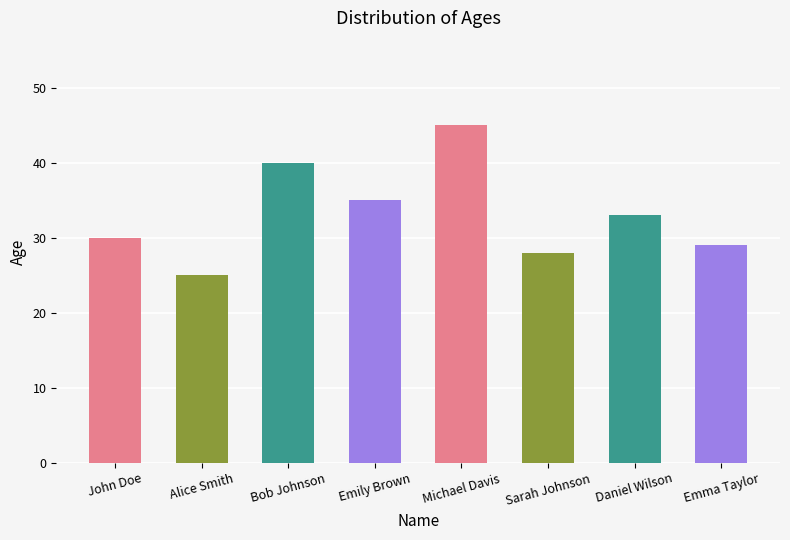

What is the difference between the values at Michael Davis and Daniel Wilson?

12